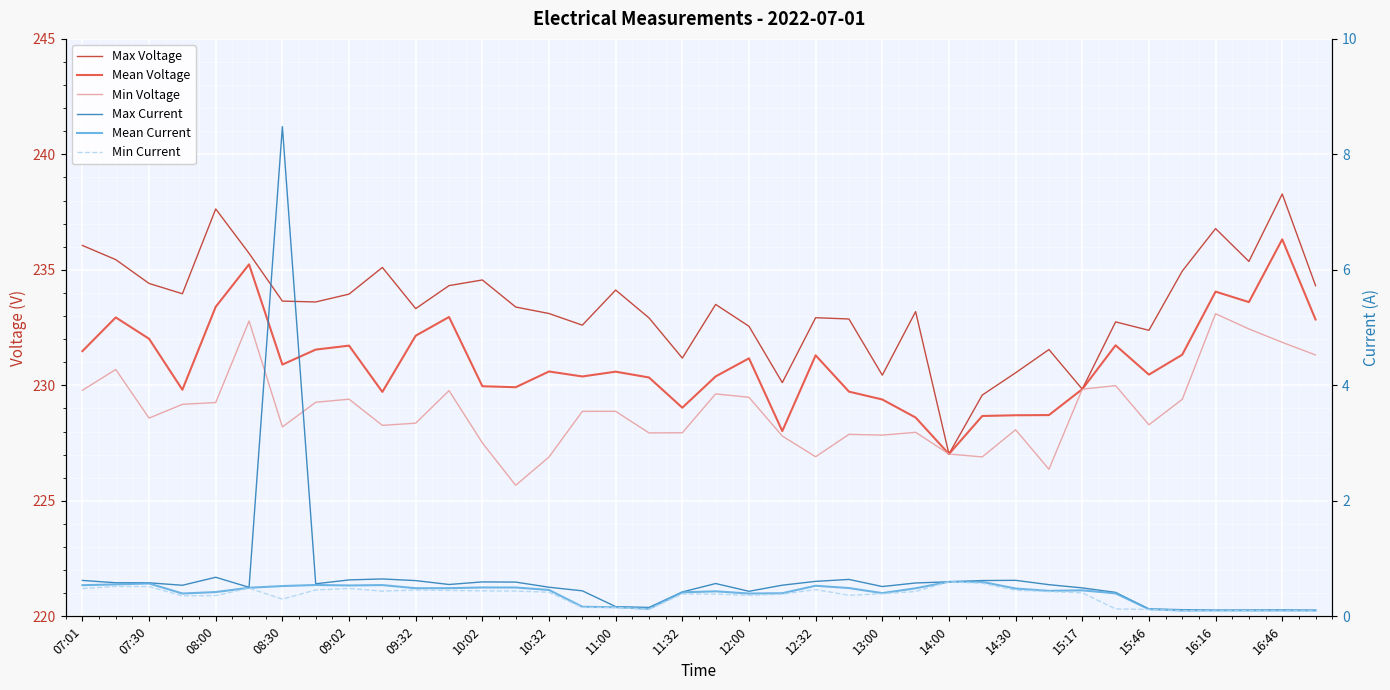

What is the sum of the Max Voltage values at 21 and 33?

465.1